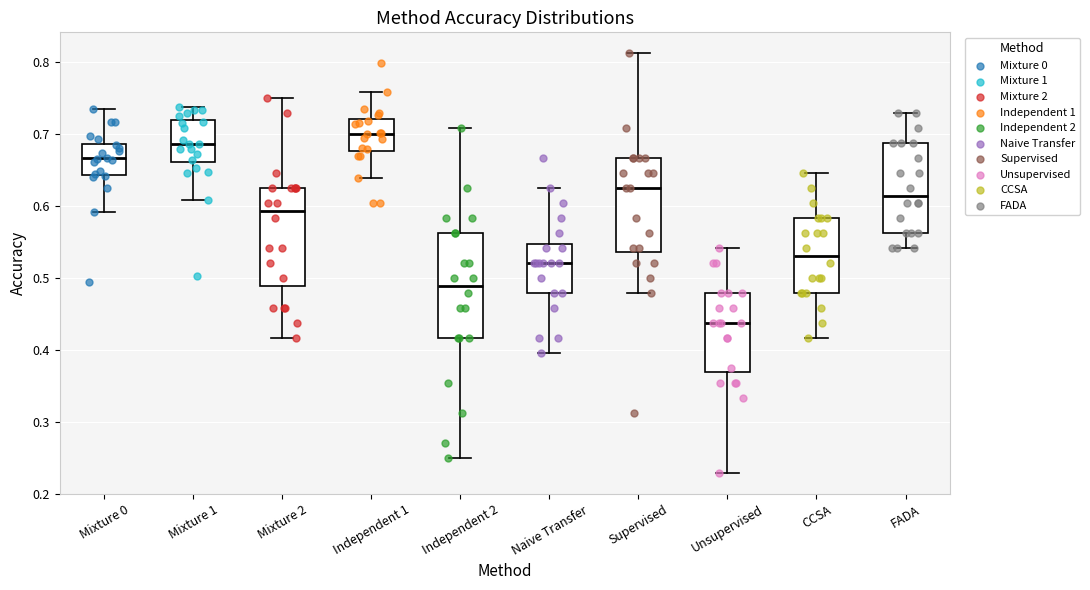

Reading left to right, read every box against the y-axis: the position of its median line, the range the box covers, and the ends of its whiskers. The values are not printed on the chart, so give them approximately, as read against the axis.

Mixture 0: median 0.67, box 0.64 to 0.69, whiskers 0.59 to 0.73
Mixture 1: median 0.69, box 0.66 to 0.72, whiskers 0.61 to 0.74
Mixture 2: median 0.59, box 0.49 to 0.63, whiskers 0.42 to 0.75
Independent 1: median 0.70, box 0.68 to 0.72, whiskers 0.64 to 0.76
Independent 2: median 0.49, box 0.42 to 0.56, whiskers 0.25 to 0.71
Naive Transfer: median 0.52, box 0.48 to 0.55, whiskers 0.40 to 0.63
Supervised: median 0.63, box 0.54 to 0.67, whiskers 0.48 to 0.81
Unsupervised: median 0.44, box 0.37 to 0.48, whiskers 0.23 to 0.54
CCSA: median 0.53, box 0.48 to 0.58, whiskers 0.42 to 0.65
FADA: median 0.61, box 0.56 to 0.69, whiskers 0.54 to 0.73